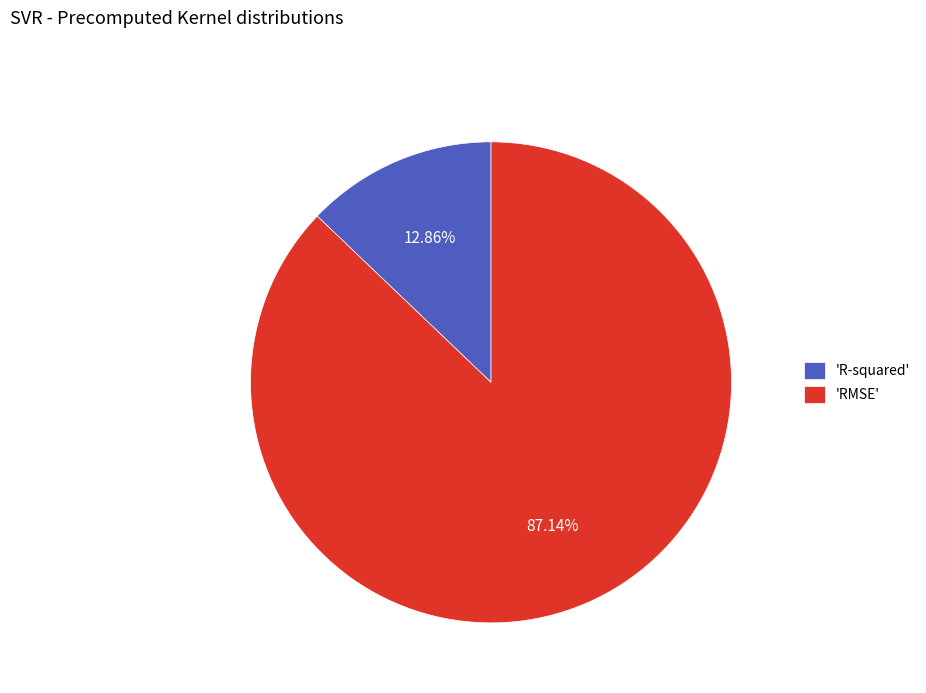

Combined, do 'RMSE' and 'R-squared' account for over 50%?

Yes